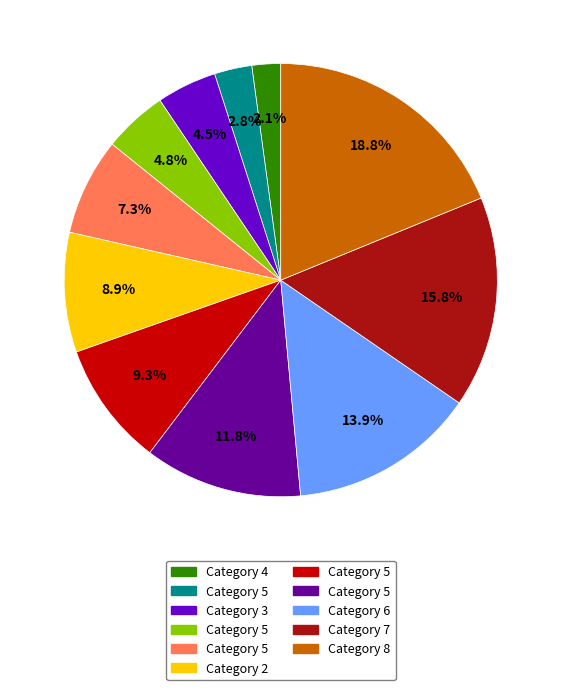

How many segments does this pie chart have?

11